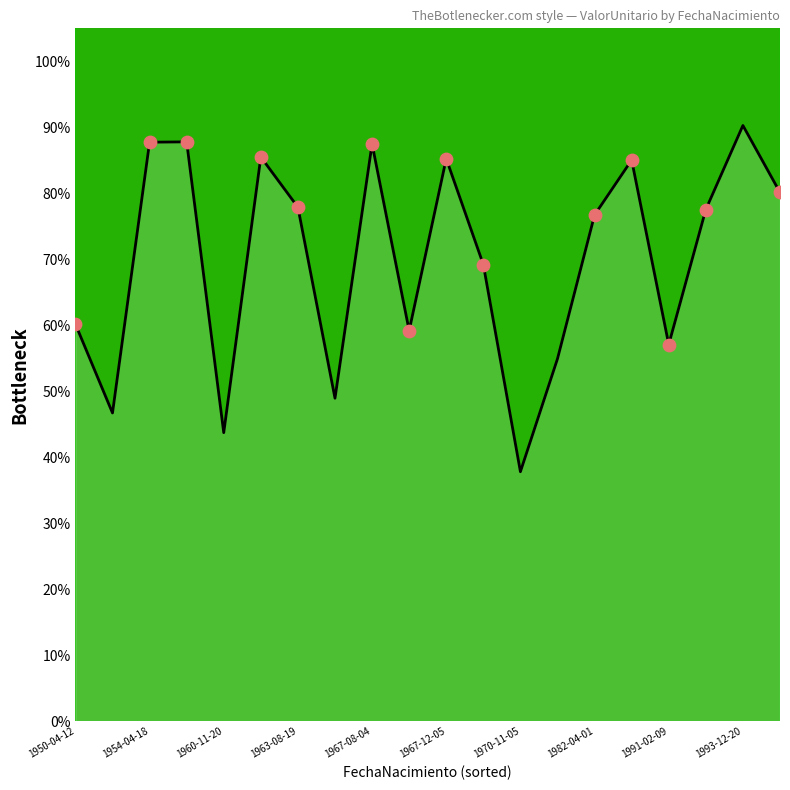

What is the difference between the maximum and minimum values?

52.5